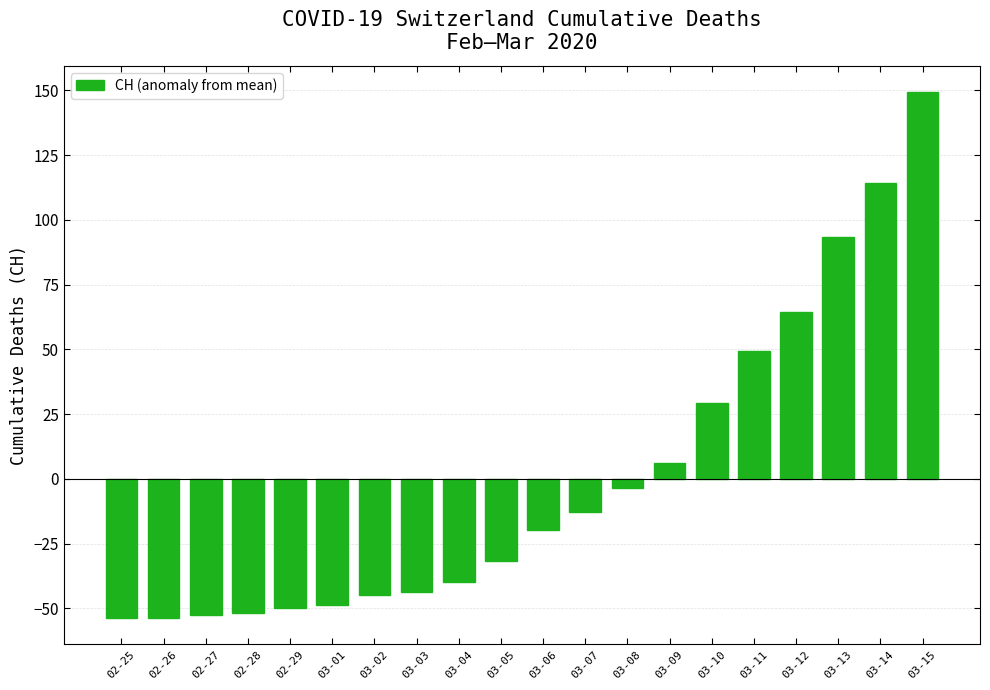

The value at 03-02 is -59.1. True or false?

False